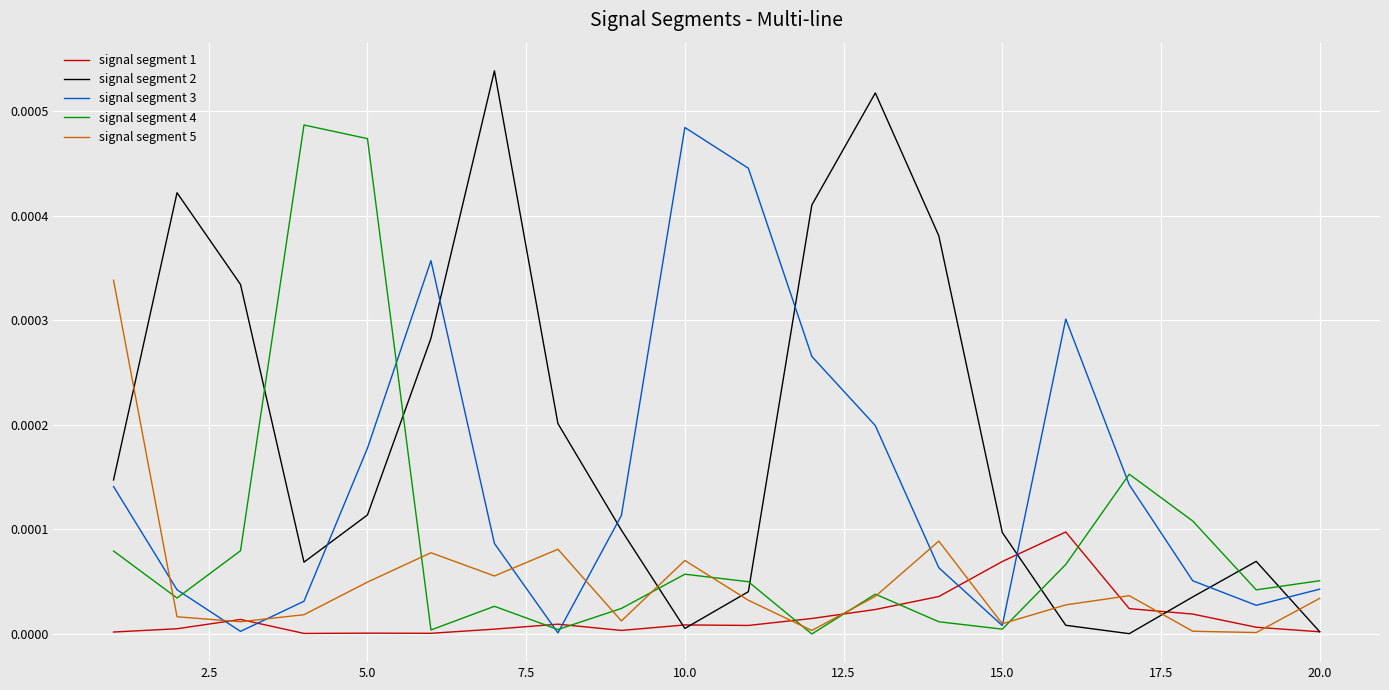

Rank the series by their average value, from highest to lowest.

signal segment 2, signal segment 3, signal segment 4, signal segment 5, signal segment 1